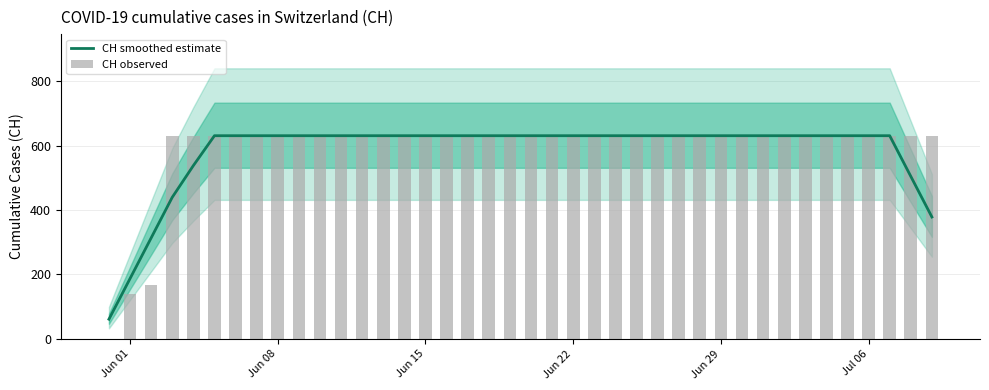

Reading left to right, transcribe all the data shown in this chart.

CH smoothed estimate: 61.2	187.4	313.6	439.8	538.2	631.0	631.0	631.0	631.0	631.0	631.0	631.0	631.0	631.0	631.0	631.0	631.0	631.0	631.0	631.0	631.0	631.0	631.0	631.0	631.0	631.0	631.0	631.0	631.0	631.0	631.0	631.0	631.0	631.0	631.0	631.0	631.0	631.0	504.8	378.6
CH observed: 0.0	139.0	167.0	631.0	631.0	631.0	631.0	631.0	631.0	631.0	631.0	631.0	631.0	631.0	631.0	631.0	631.0	631.0	631.0	631.0	631.0	631.0	631.0	631.0	631.0	631.0	631.0	631.0	631.0	631.0	631.0	631.0	631.0	631.0	631.0	631.0	631.0	631.0	631.0	631.0